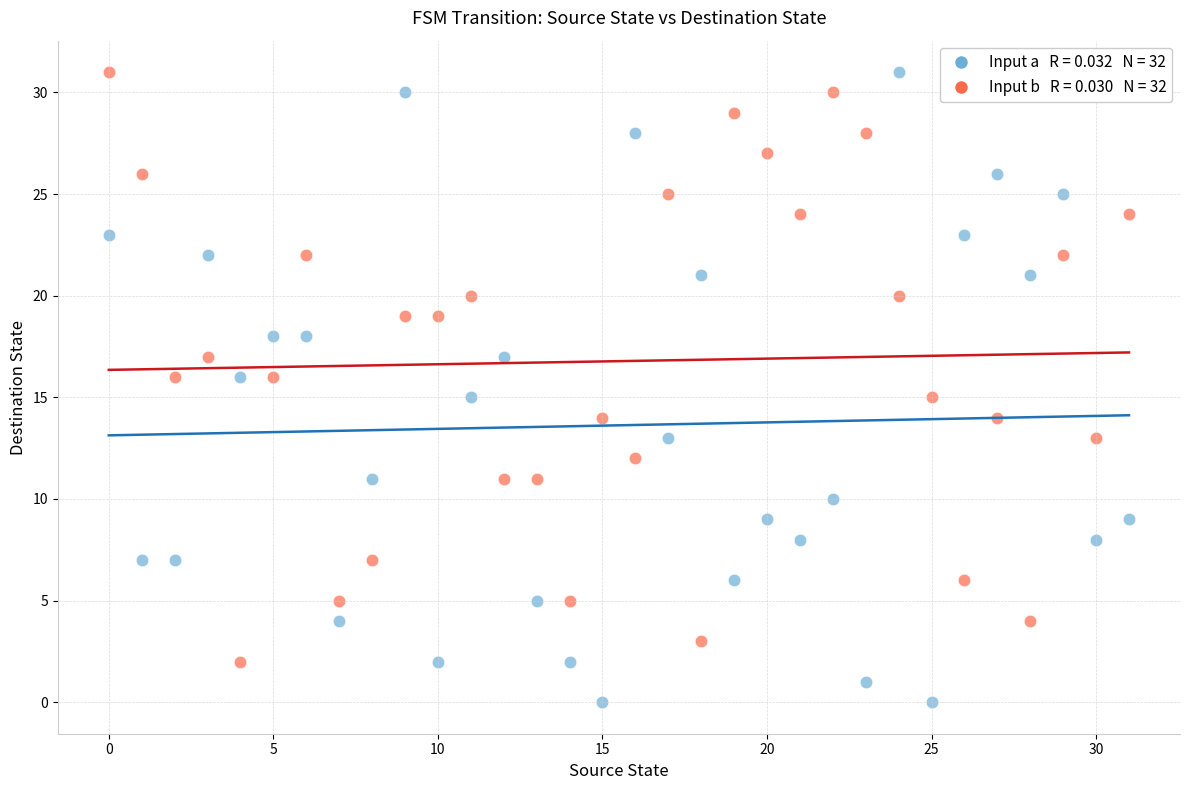

Across all data points, what is the range of Y values (max minus min)?

31